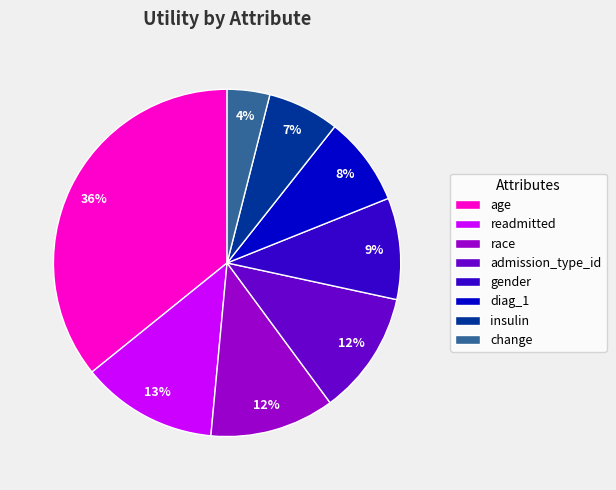

Which has a higher value, change or readmitted?

readmitted